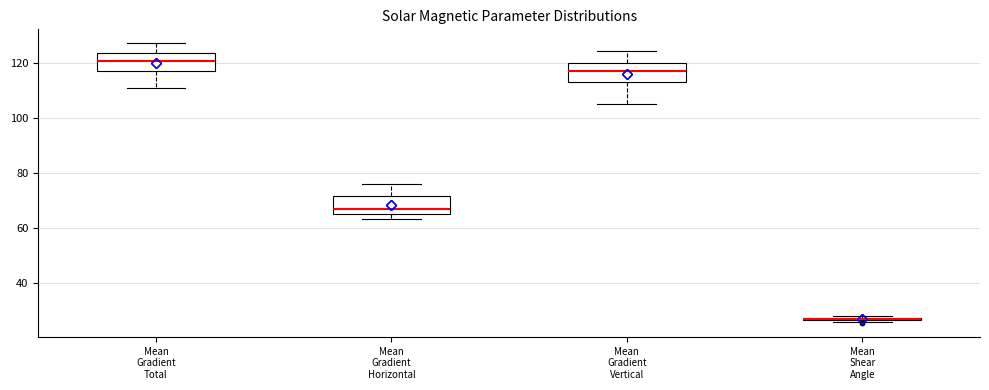

Where does the upper whisker of the box for Mean Gradient Horizontal end on the y-axis? The values are not printed on the chart, so give them approximately, as read against the axis.

76